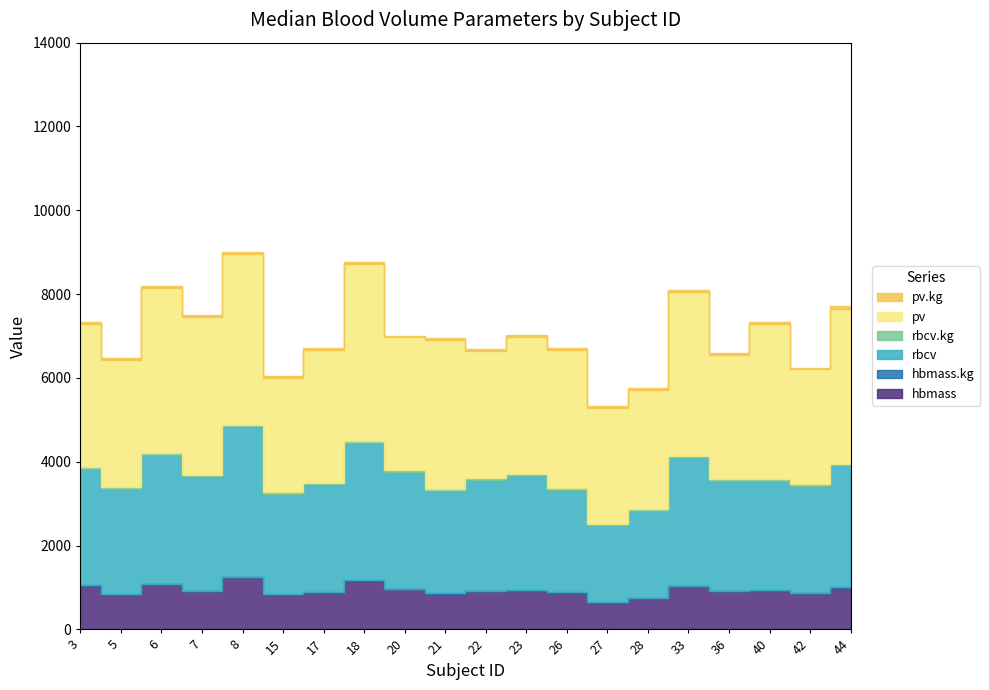

What is the difference between the second highest and minimum values in the pv series?

1338.6